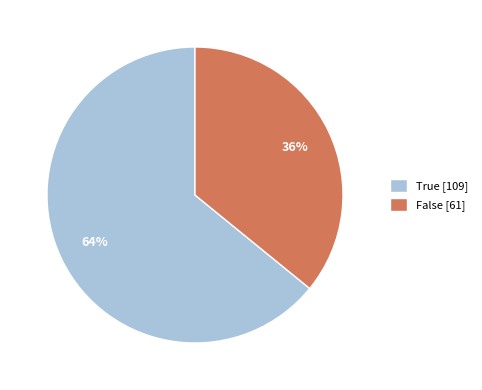

To the nearest percent, what percentage of the pie is True?

64%